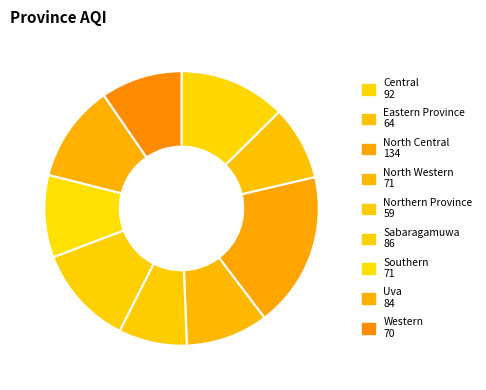

Is there any slice that represents more than half of the pie?

No